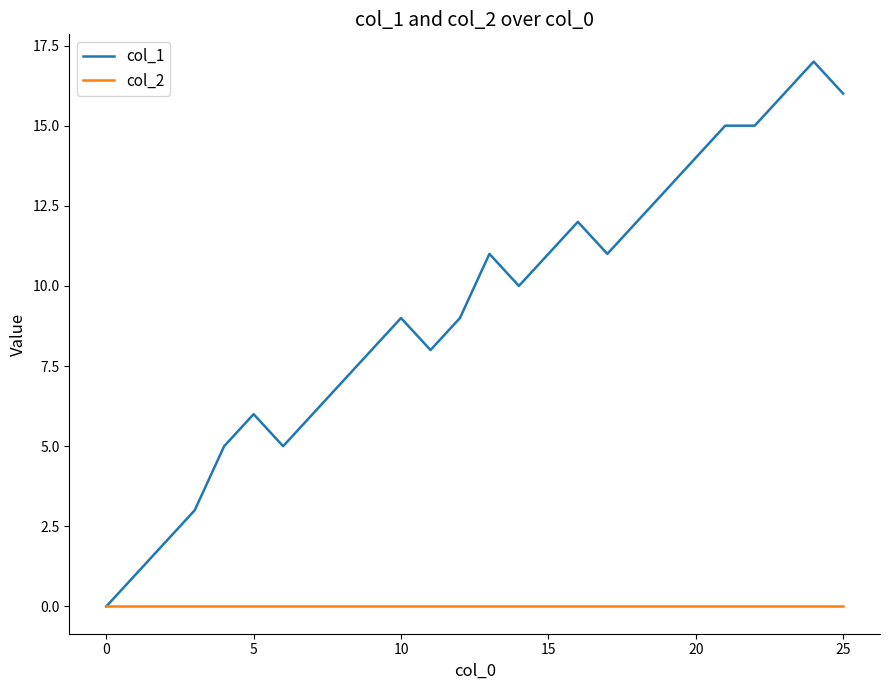

Which series has the largest total across all categories?

col_1